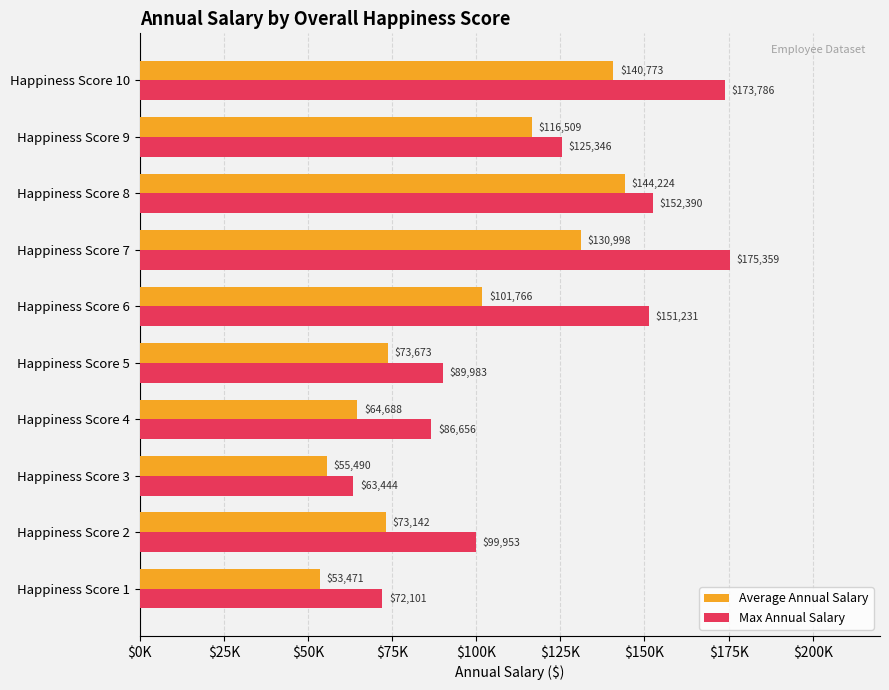

What are all the series names shown in the legend?

Average Annual Salary, Max Annual Salary